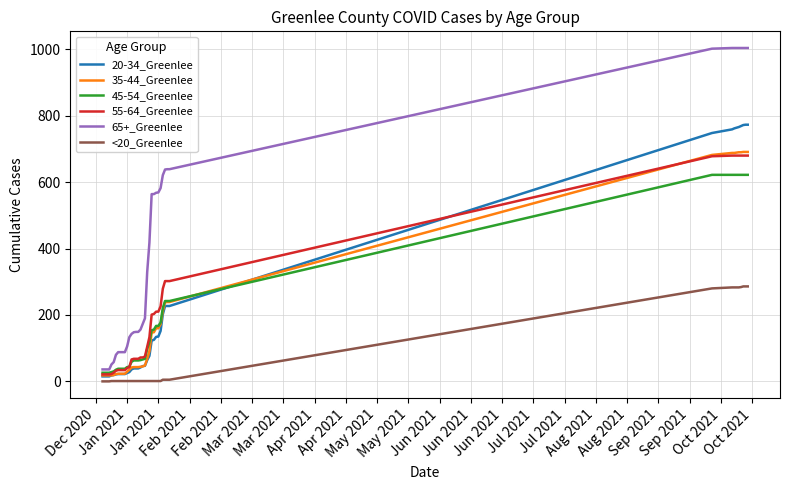

How many lines are shown in the chart?

6